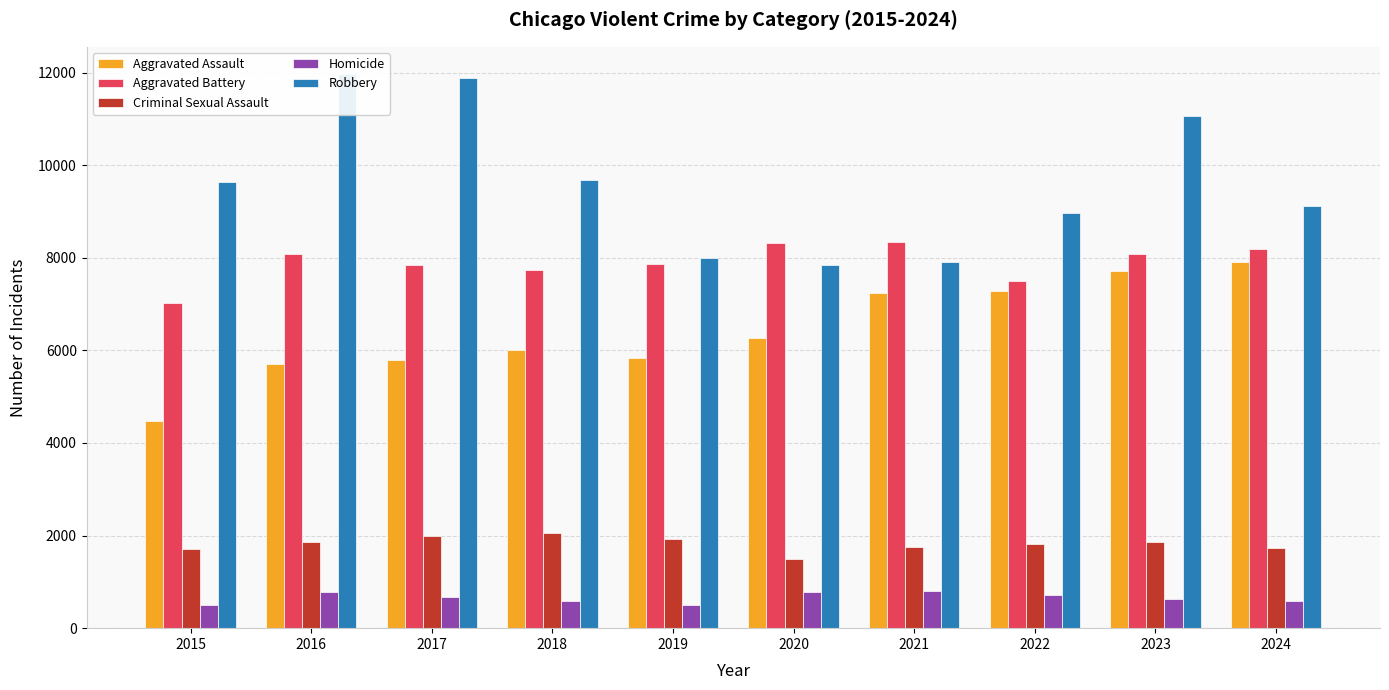

How many categories are shown in the chart?

10